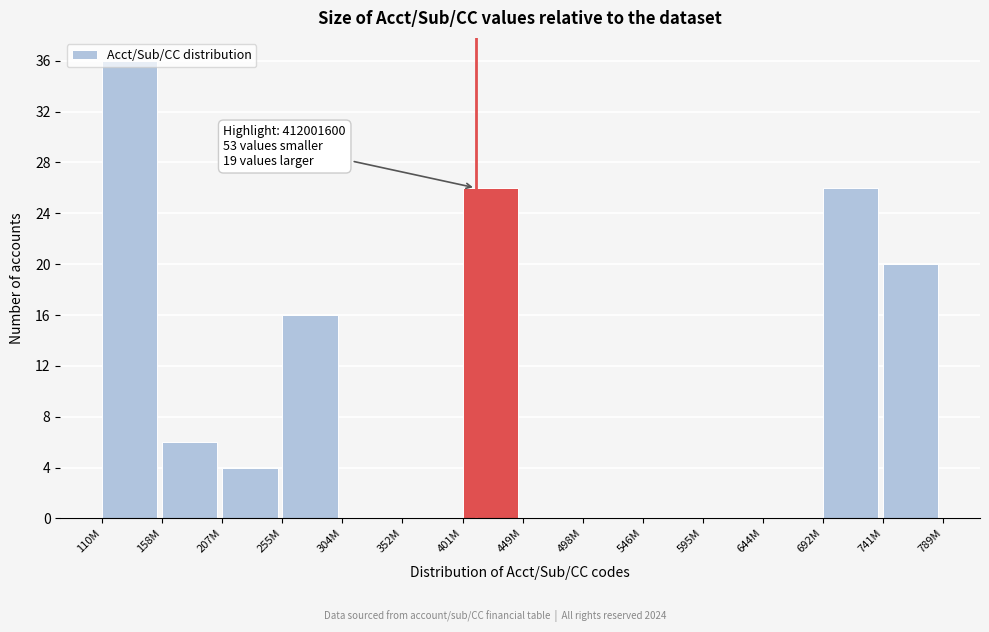

What is the sum of all values?

134